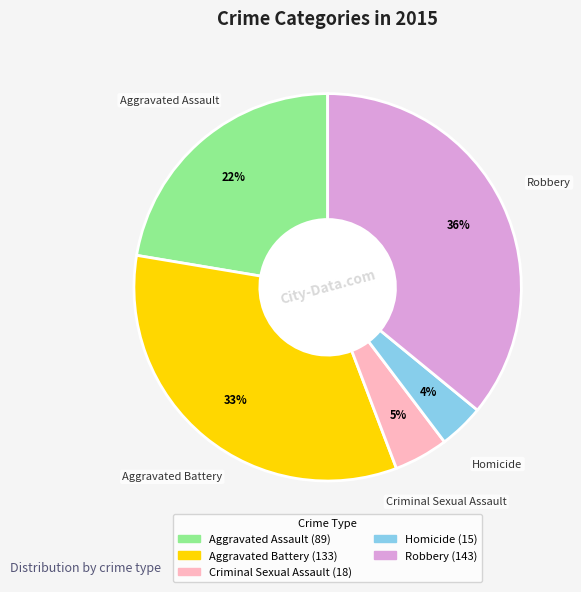

How many segments does this pie chart have?

5